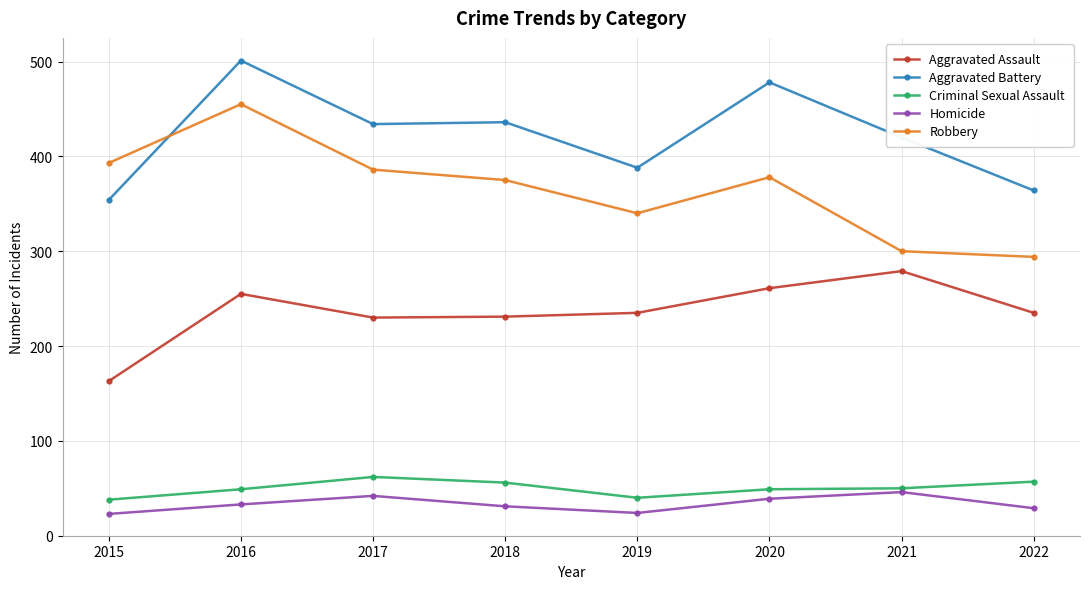

Which series has the widest spread of values?

Robbery